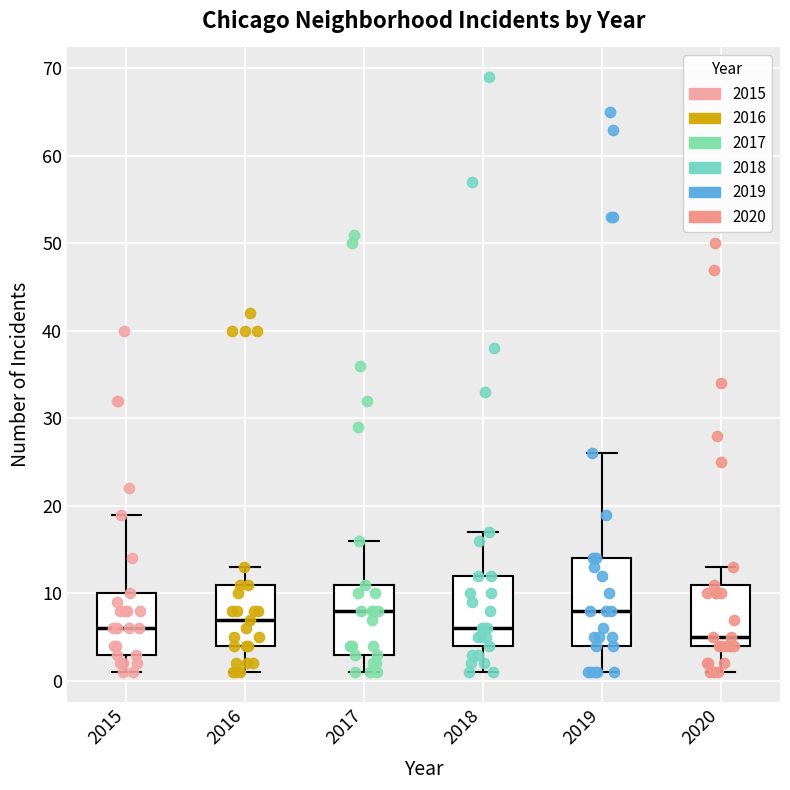

Which box is the tallest, from its lower edge to its upper edge?

2019